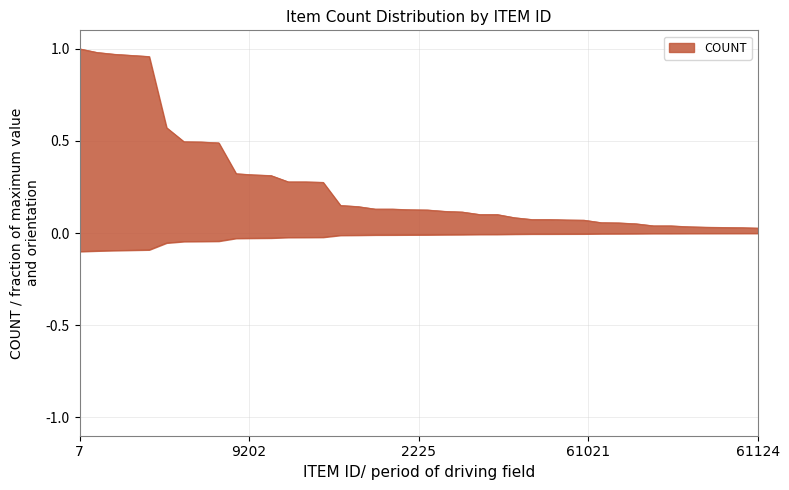

What is the maximum value shown in the chart?

1.0